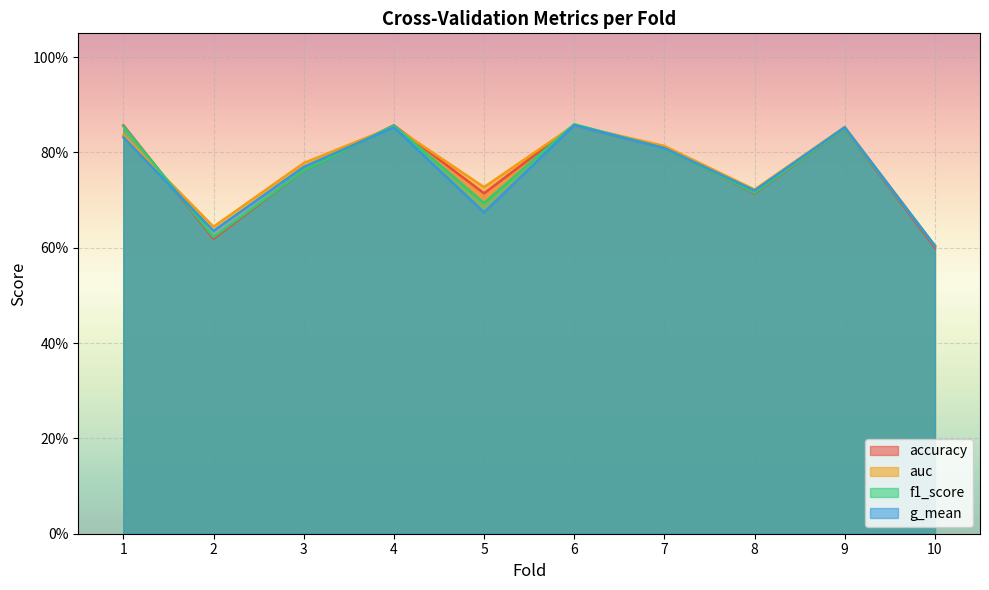

Reading left to right, transcribe all the data shown in this chart.

accuracy: 0.9	0.6	0.8	0.9	0.7	0.9	0.8	0.7	0.8	0.6
auc: 0.8	0.6	0.8	0.9	0.7	0.9	0.8	0.7	0.9	0.6
f1_score: 0.9	0.6	0.8	0.9	0.7	0.9	0.8	0.7	0.9	0.6
g_mean: 0.8	0.6	0.8	0.9	0.7	0.9	0.8	0.7	0.9	0.6